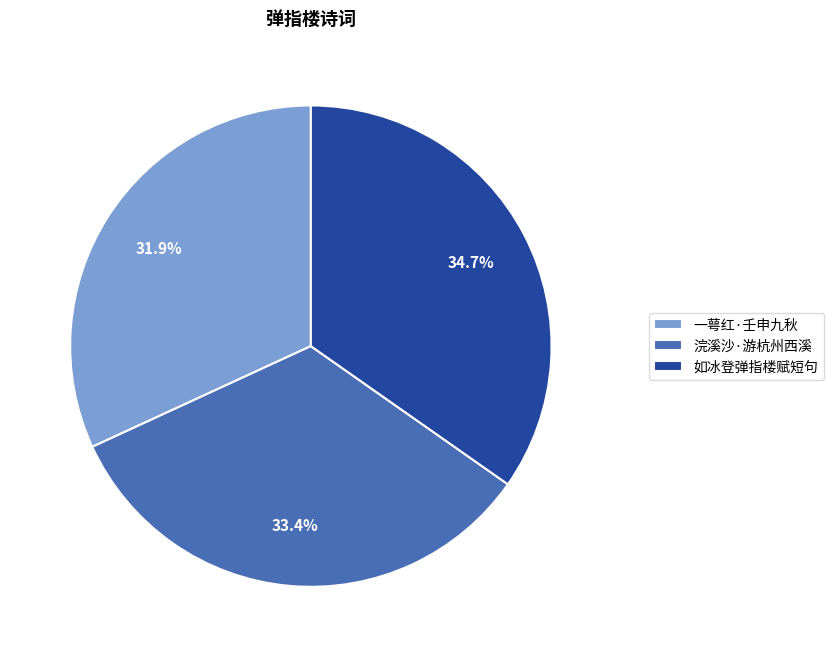

What portion of the pie excludes 如冰登弹指楼赋短句?

65.3%